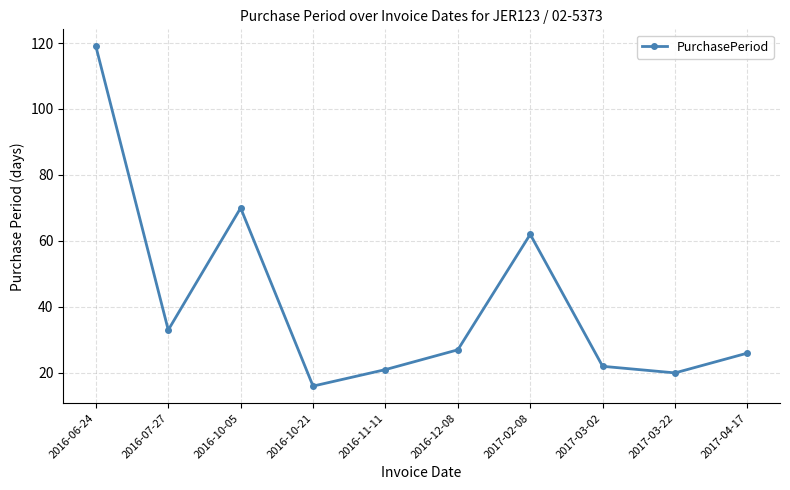

What is the difference between the maximum and minimum values?

103